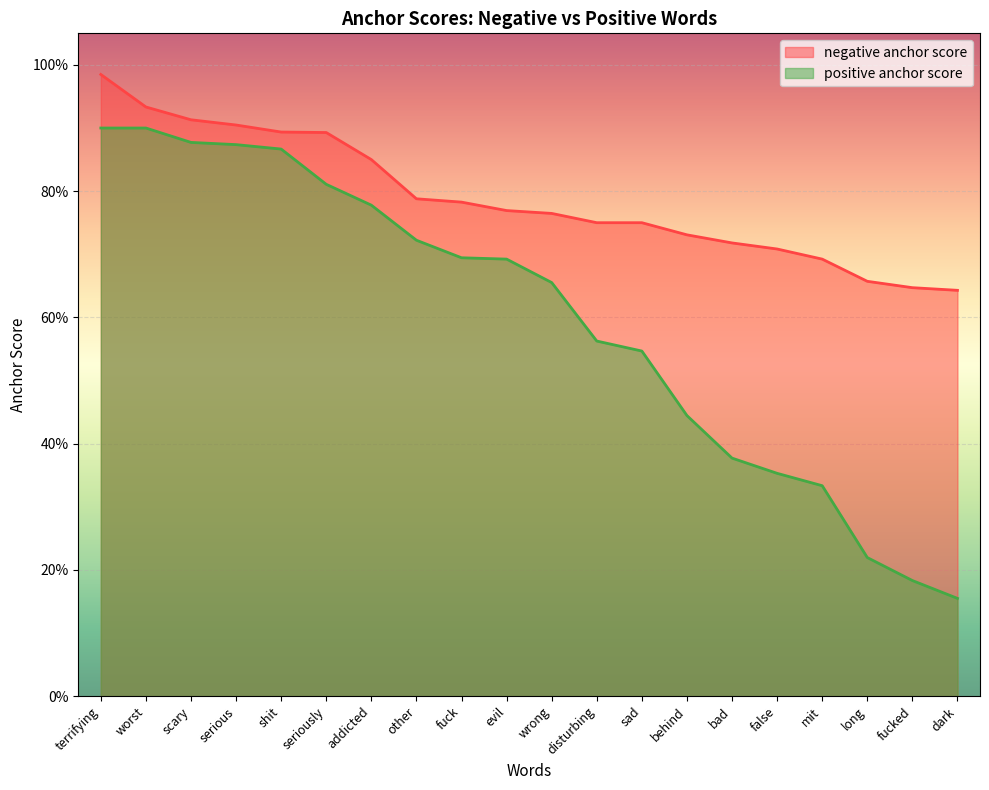

What is the sum of all negative anchor score values?

15.8